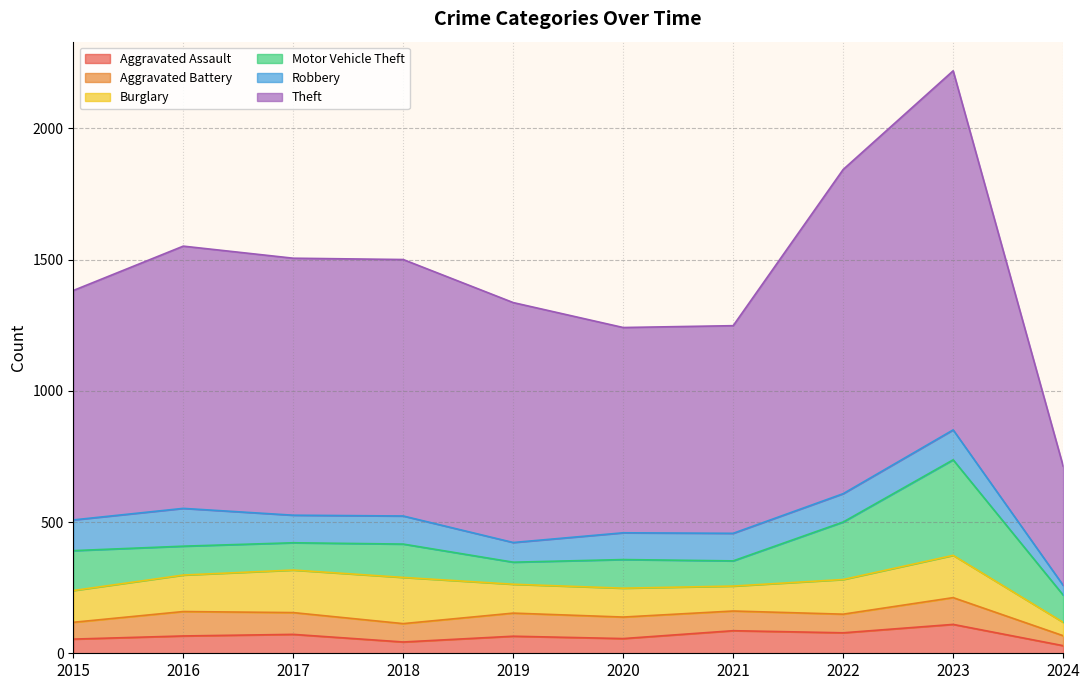

Reading left to right, transcribe all the data shown in this chart.

Aggravated Assault: 2015=54	2016=66	2017=72	2018=43	2019=65	2020=56	2021=86	2022=78	2023=110	2024=29
Aggravated Battery: 2015=64	2016=93	2017=83	2018=70	2019=88	2020=82	2021=75	2022=71	2023=102	2024=38
Burglary: 2015=121	2016=139	2017=162	2018=176	2019=110	2020=110	2021=95	2022=132	2023=161	2024=51
Motor Vehicle Theft: 2015=152	2016=110	2017=104	2018=127	2019=84	2020=109	2021=96	2022=219	2023=364	2024=104
Robbery: 2015=117	2016=144	2017=105	2018=107	2019=75	2020=102	2021=105	2022=108	2023=114	2024=37
Theft: 2015=874	2016=999	2017=979	2018=977	2019=914	2020=782	2021=791	2022=1235	2023=1368	2024=454